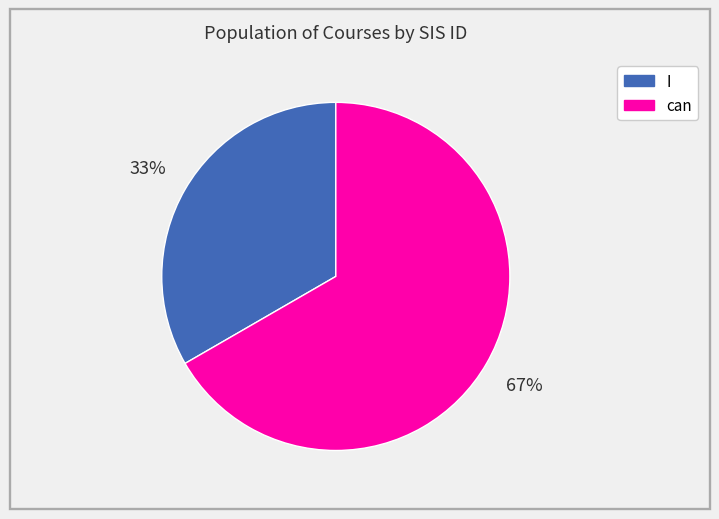

To the nearest percent, what percentage of the pie is I?

33%